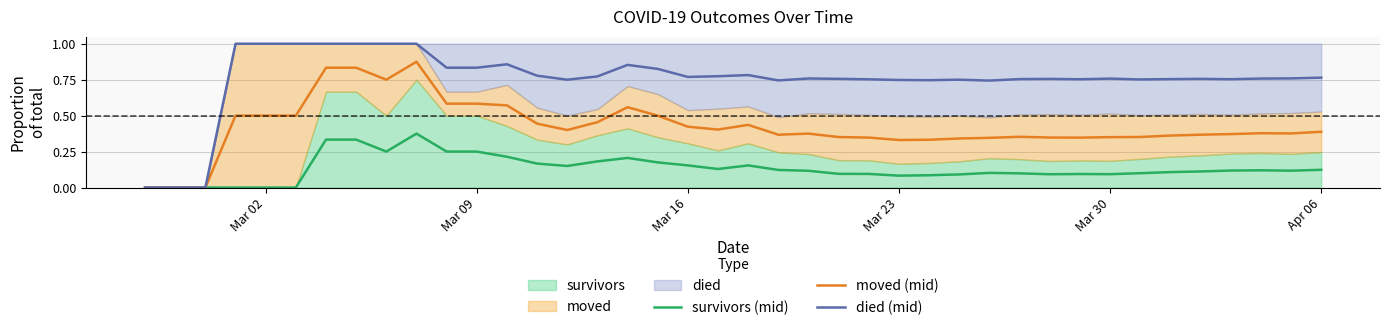

True or false: moved (mid) has a value of 0.2 at Mar 16.

False